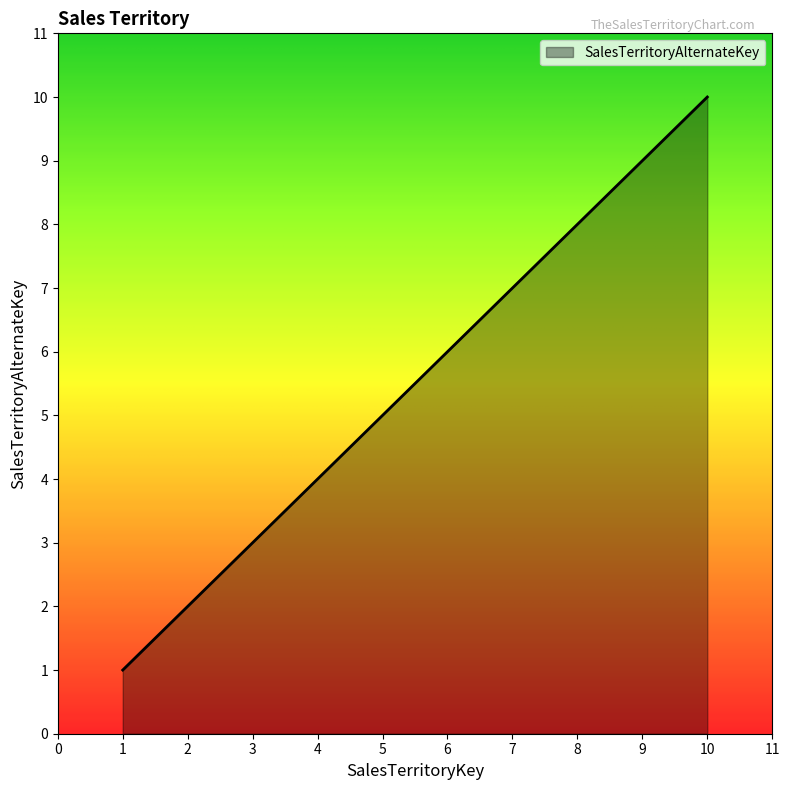

Which has a higher value, 6 or 2?

6